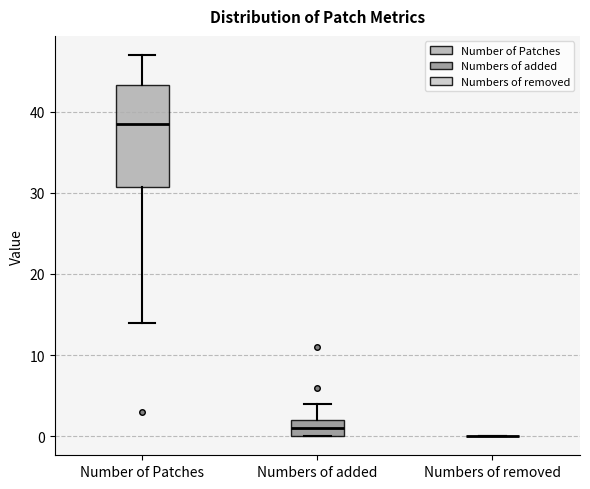

Reading left to right, read every box against the y-axis: the position of its median line, the range the box covers, and the ends of its whiskers. The values are not printed on the chart, so give them approximately, as read against the axis.

Number of Patches: median 39, box 31 to 43, whiskers 14 to 47
Numbers of added: median 1, box 0 to 2, whiskers 0 to 4
Numbers of removed: box collapsed to a line at 0, whiskers 0 to 0